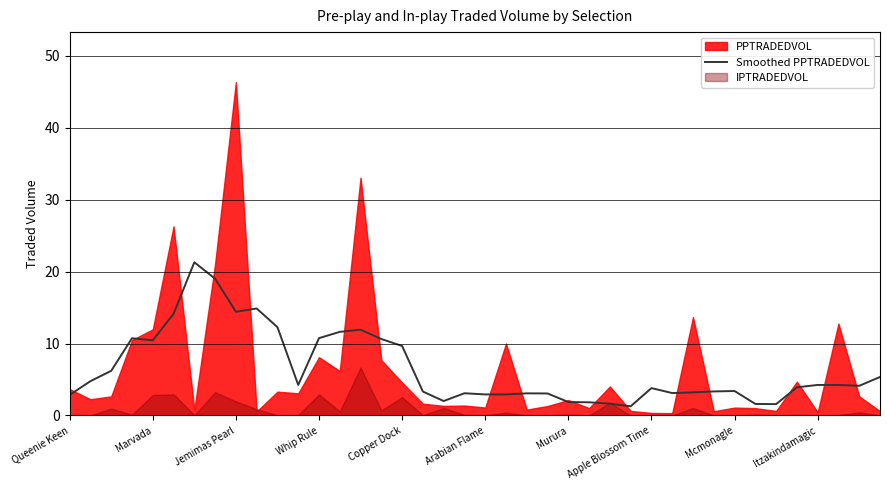

Is it true that Smoothed PPTRADEDVOL equals 2.9 at Arabian Flame?

True